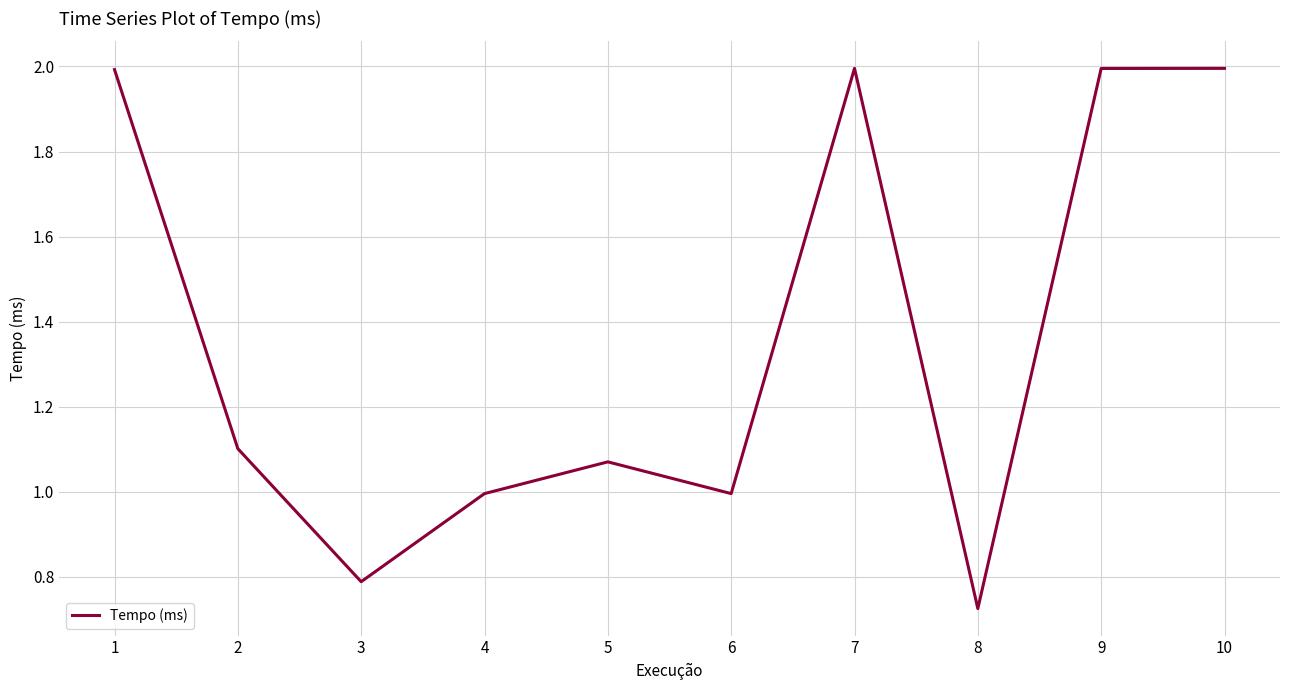

True or false: the data shows 2.0 at 1.

True